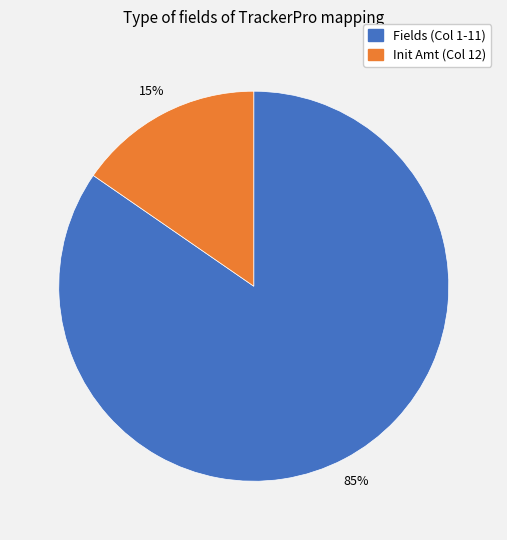

To the nearest percent, what is the average slice percentage?

50%